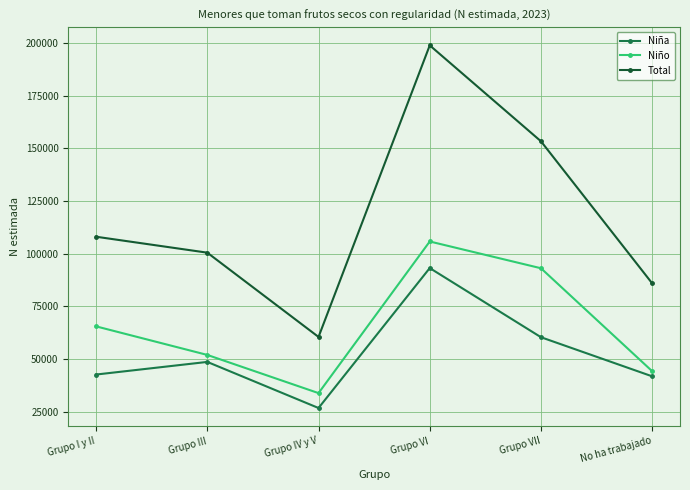

What is the sum of all Total values?

707100